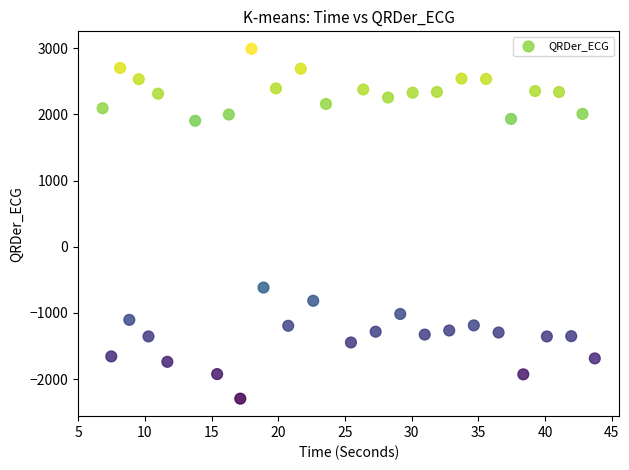

What is the range of Y values (max minus min)?

5285.6